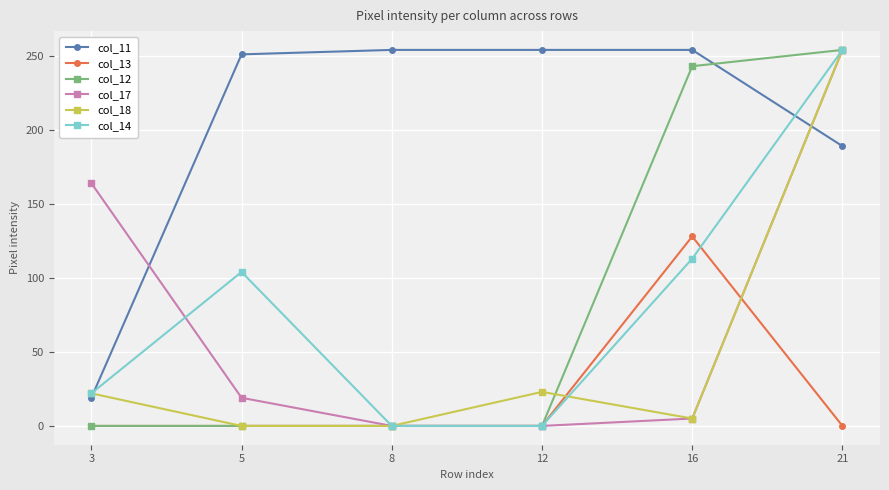

How many intersections are there between col_11 and col_12?

1